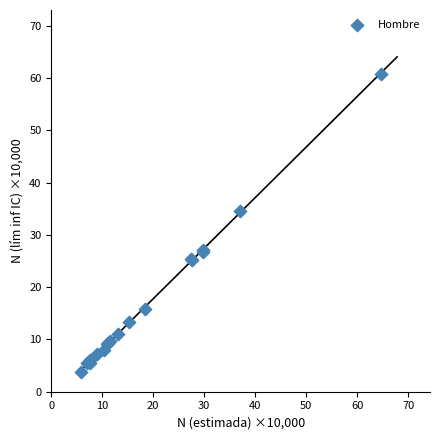

What Y value in the scatter plot is closest to 32?

34.6